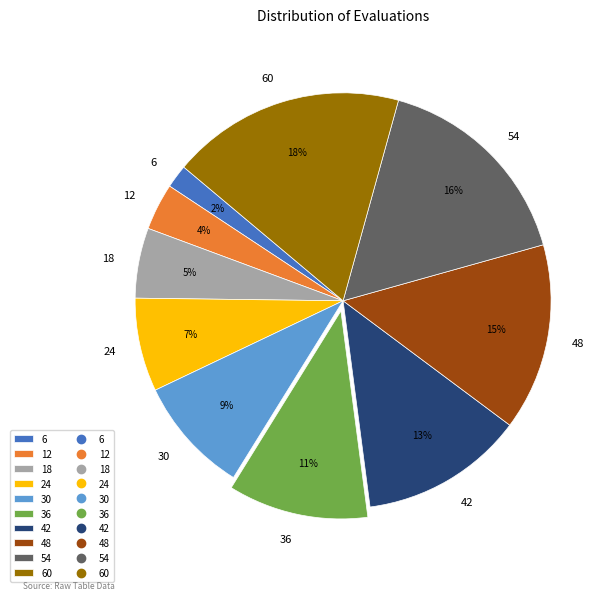

To the nearest percent, what is the average slice percentage?

10%